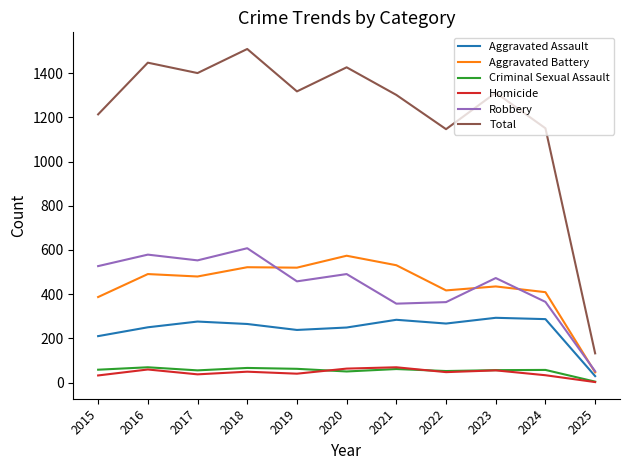

Does the chart display data point markers on the line(s)?

No